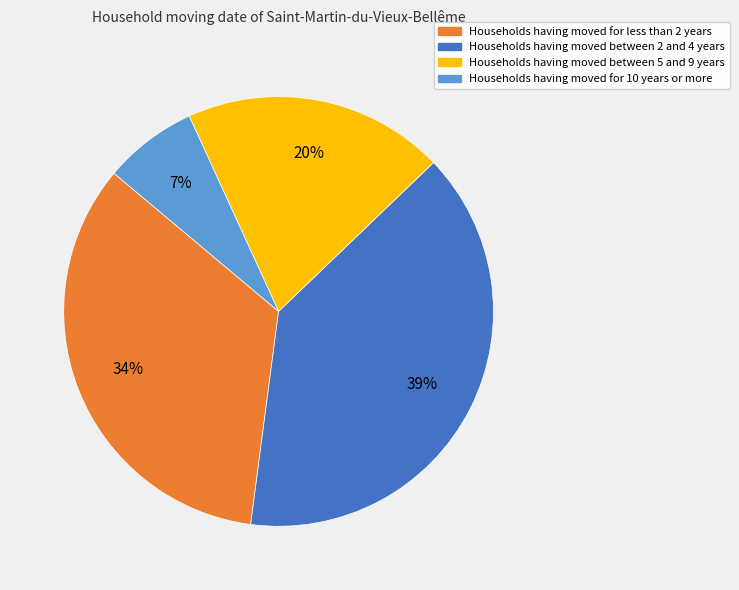

Does any single category account for the majority?

No